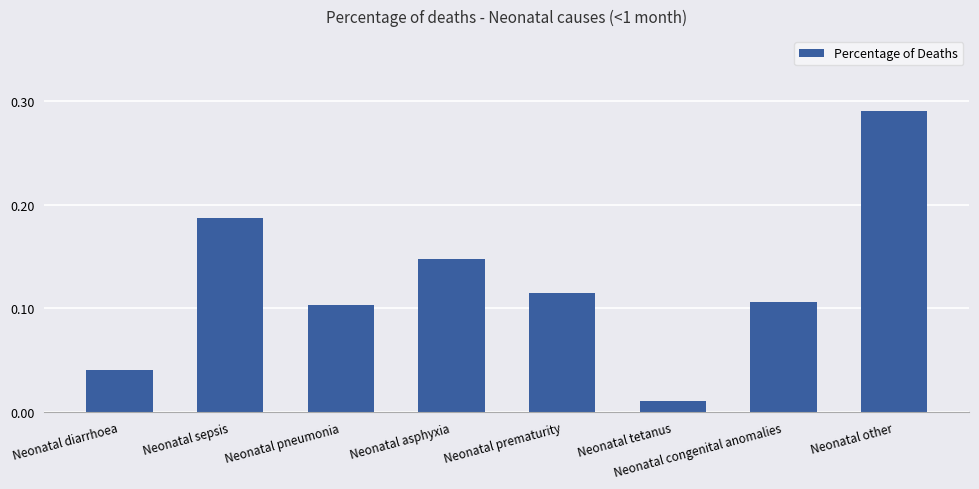

Rank the categories by value from lowest to highest.

Neonatal tetanus, Neonatal diarrhoea, Neonatal pneumonia, Neonatal congenital anomalies, Neonatal prematurity, Neonatal asphyxia, Neonatal sepsis, Neonatal other